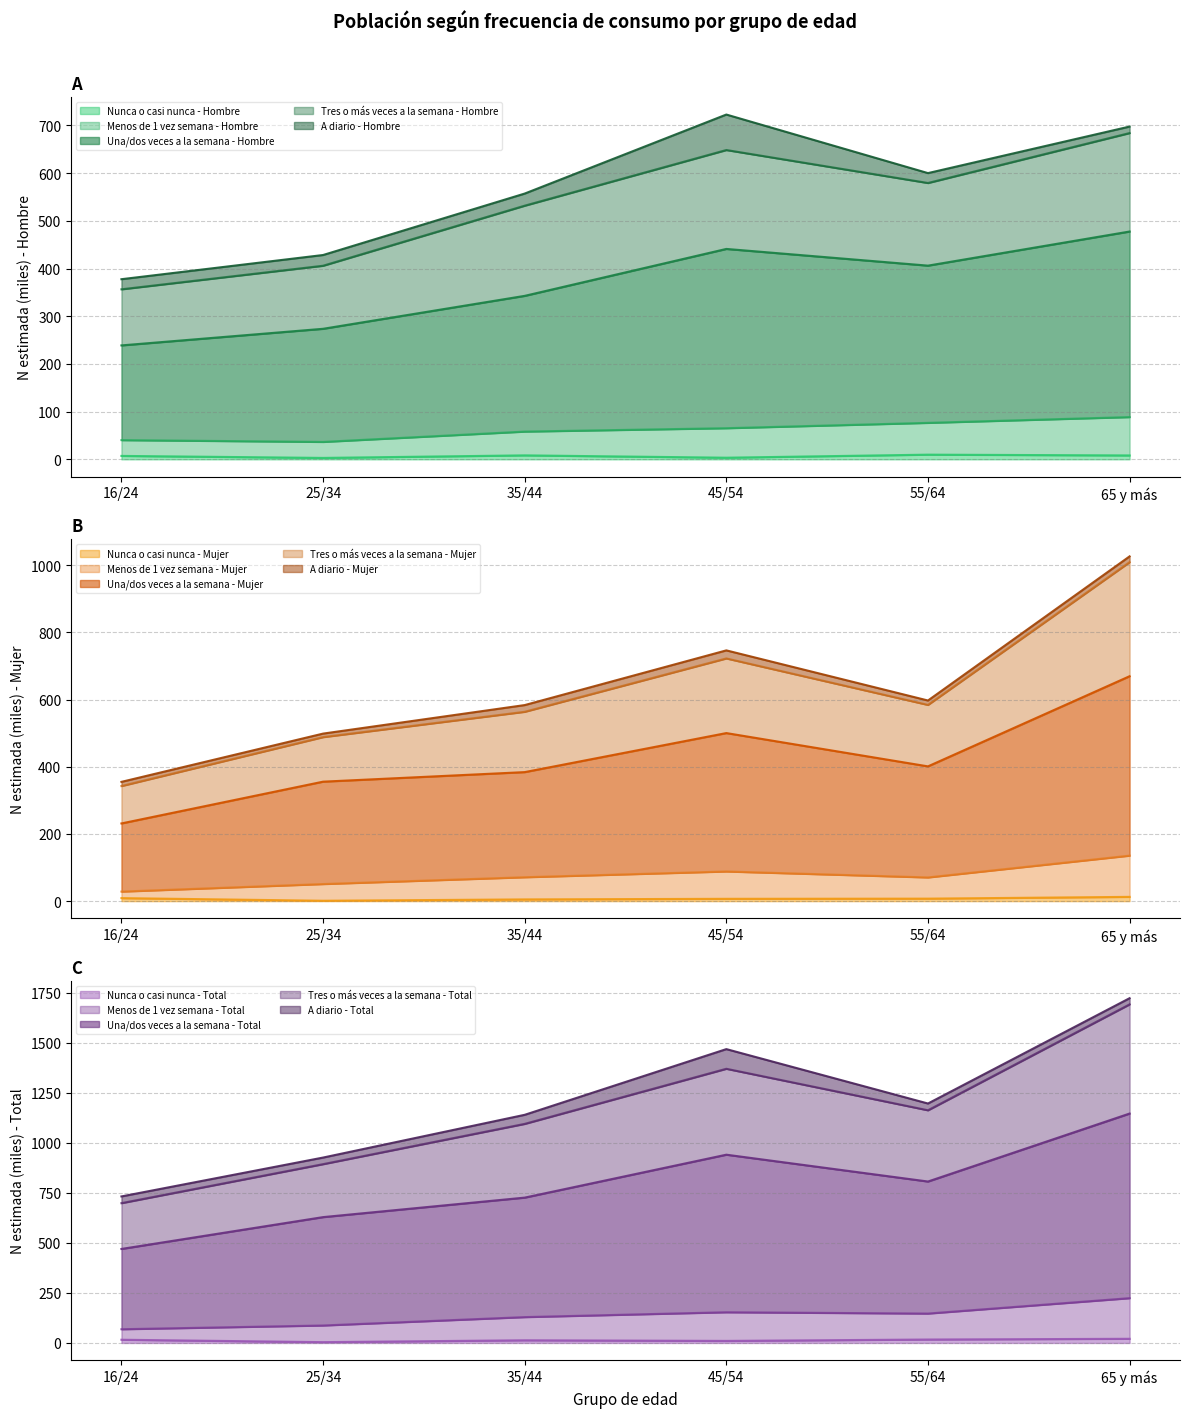

What is the minimum value shown in the chart?

2.9